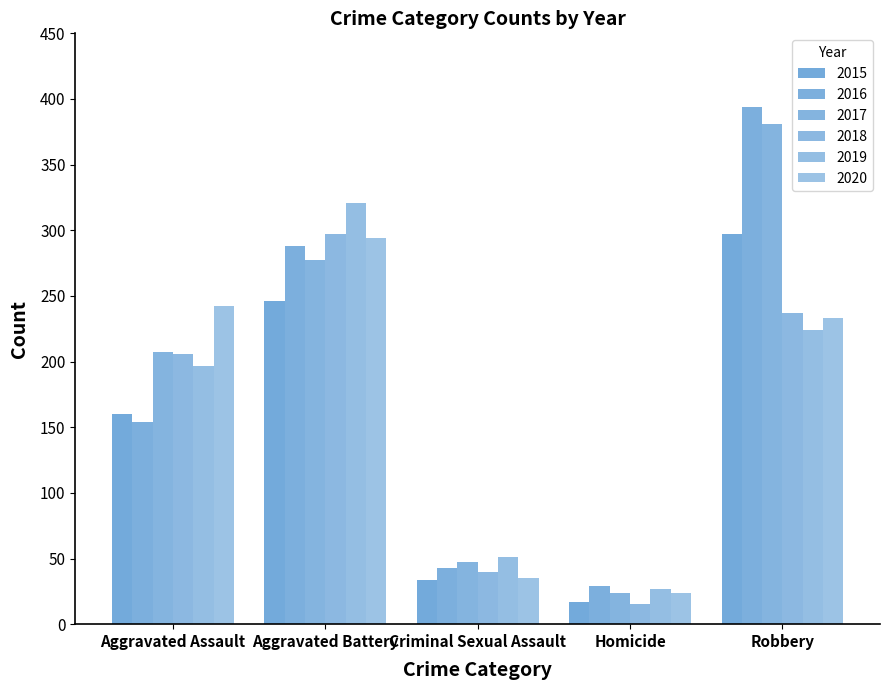

What is the greatest value displayed?

394